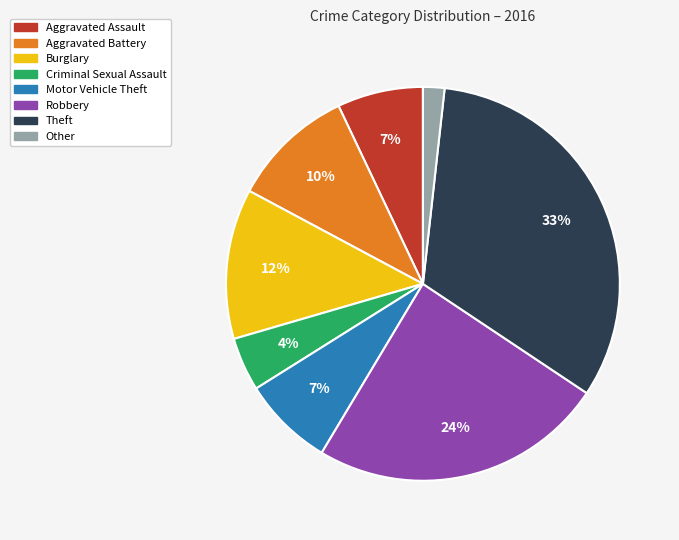

Combined, do Burglary and Robbery account for over 50%?

No